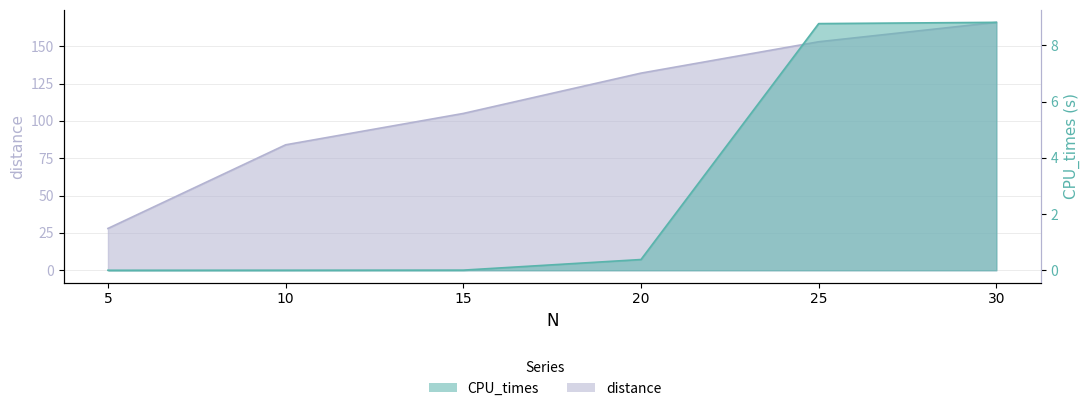

True or false: distance and CPU_times intersect in this chart.

False